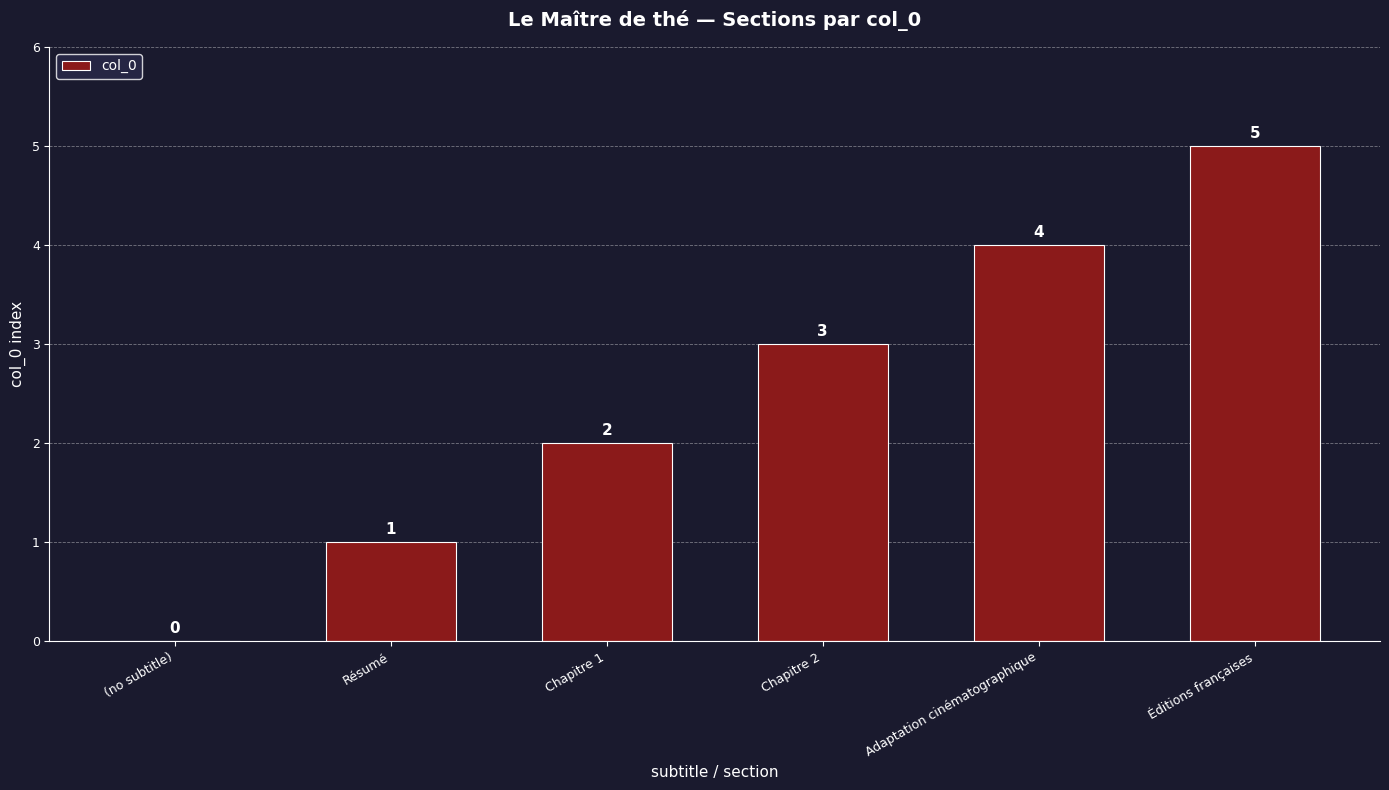

Reading left to right, extract all data points from this chart.

0	1	2	3	4	5